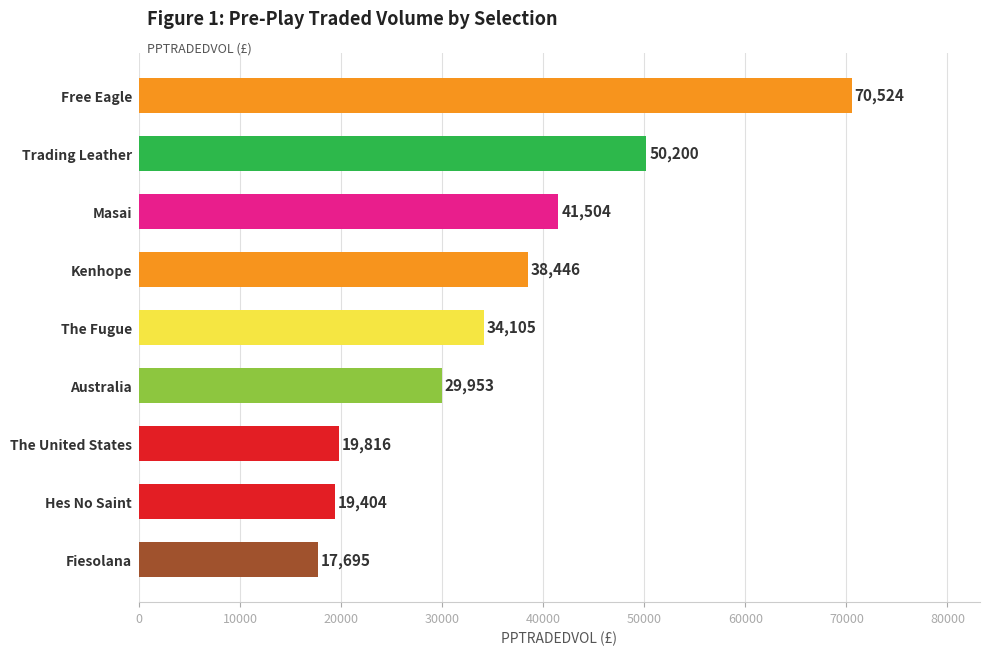

True or false: the data shows 17695.6 at Fiesolana.

True